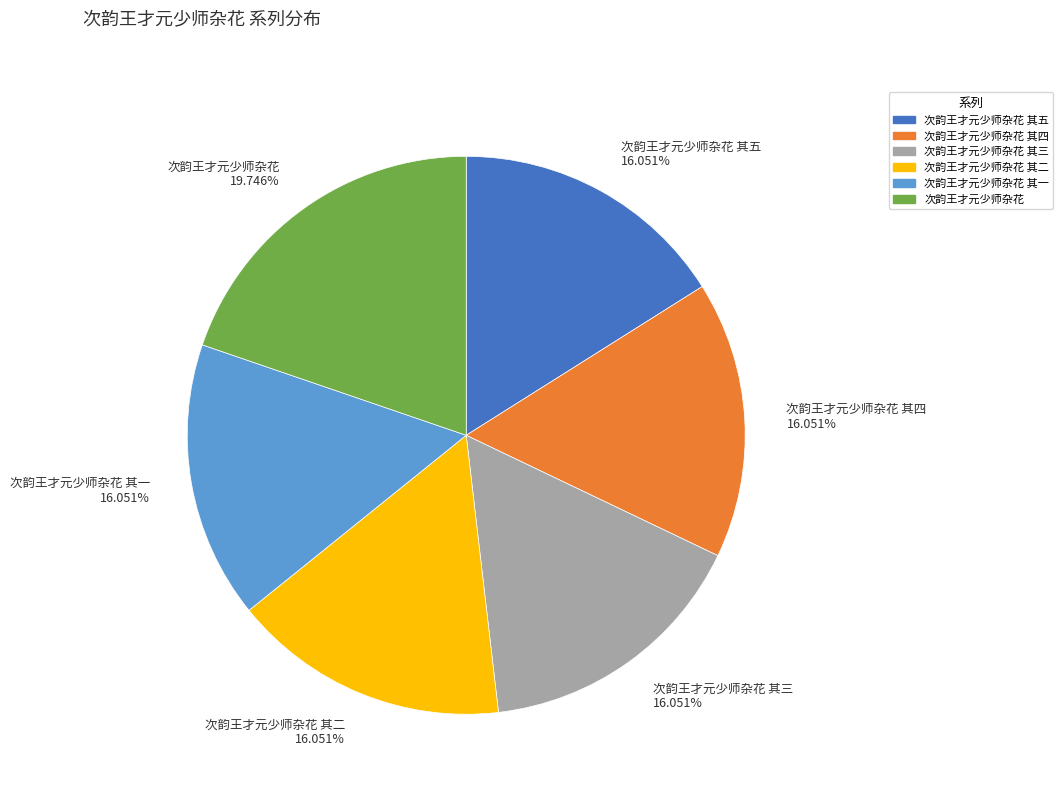

To the nearest percent, what is the difference between the largest and smallest slice percentages?

4%